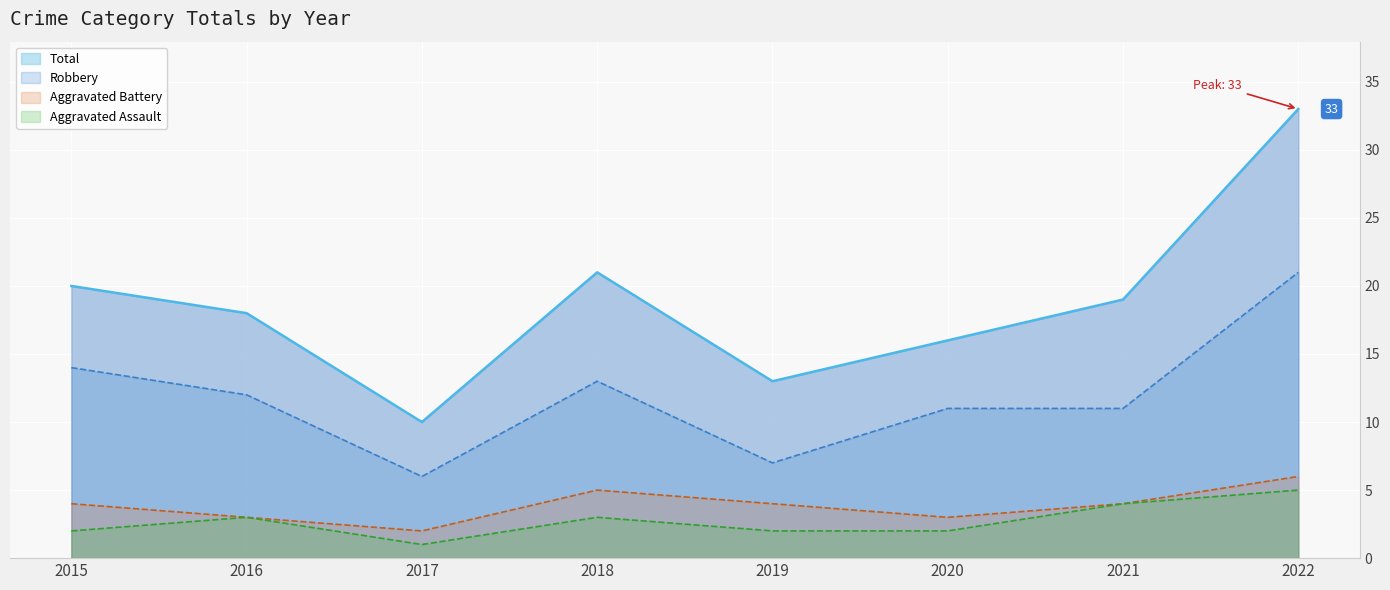

What is the maximum value shown in the chart?

33